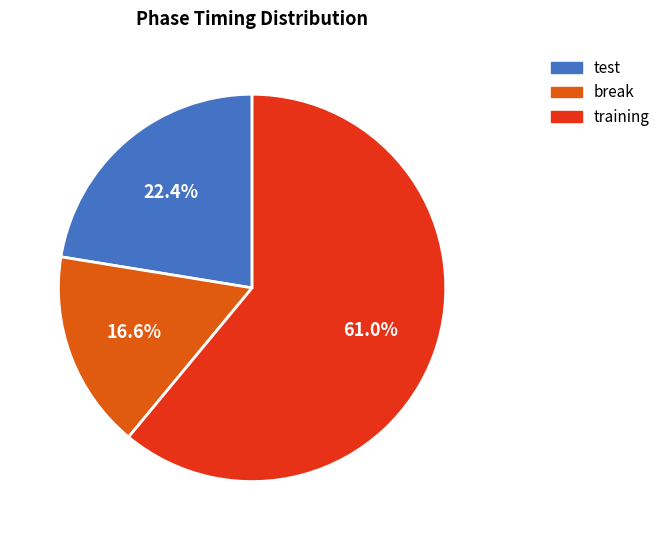

What is the smallest slice in the pie chart?

break